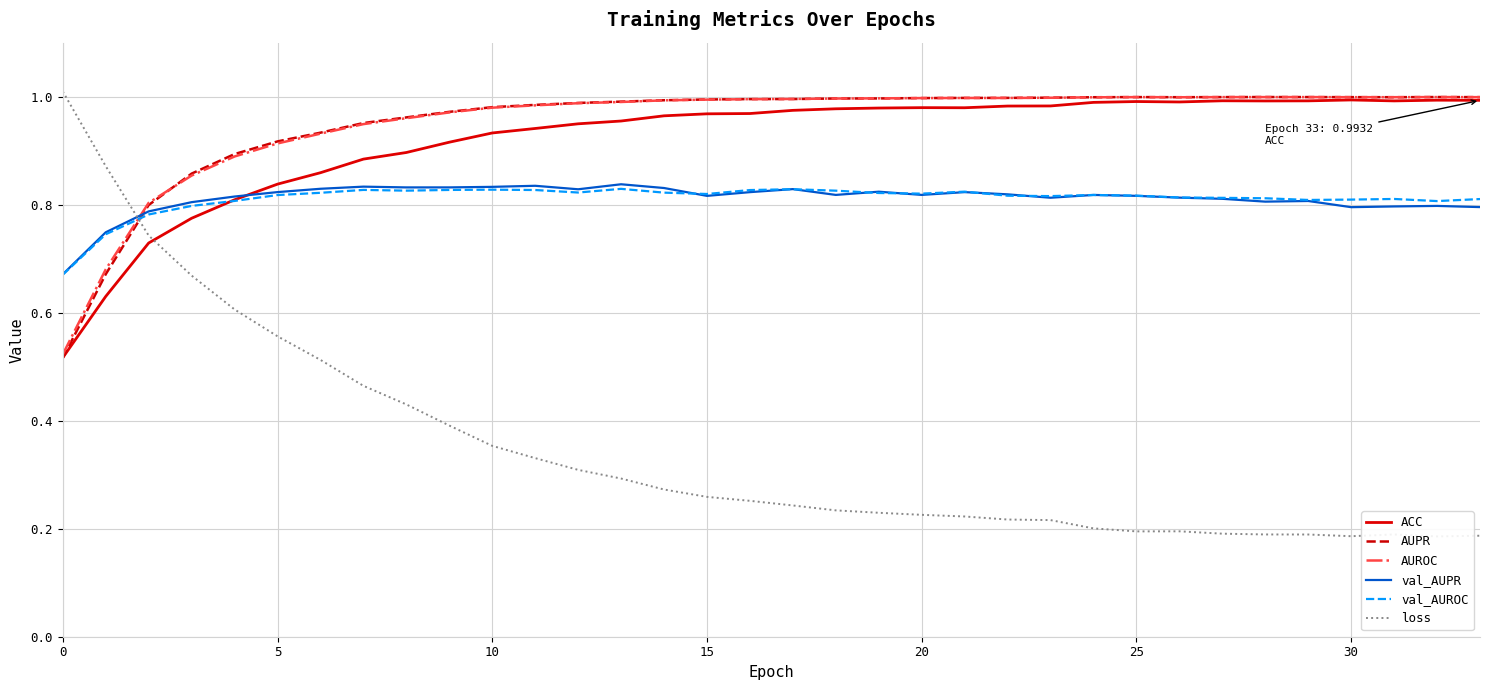

At 23, list the series in order from largest to smallest.

AUPR, AUROC, ACC, val_AUROC, val_AUPR, loss